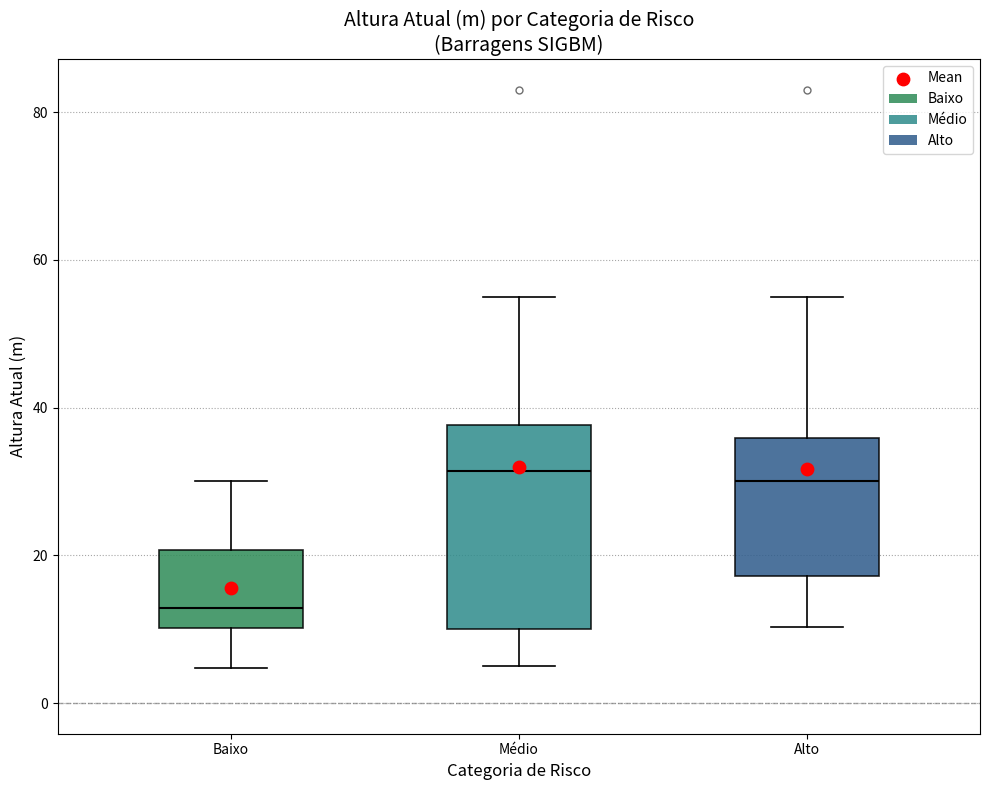

Where is the upper edge of the box for Médio on the y-axis? The values are not printed on the chart, so give them approximately, as read against the axis.

38